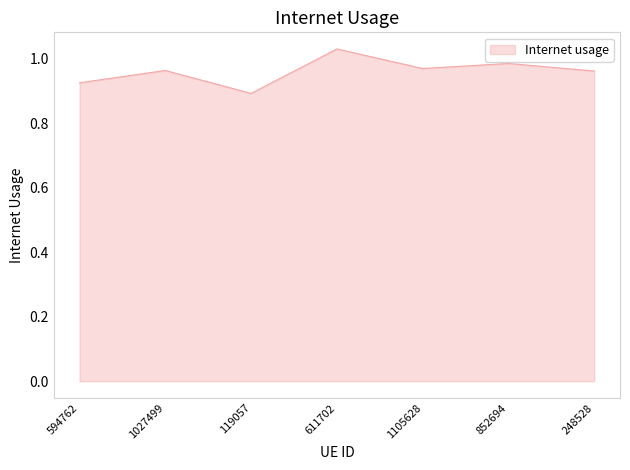

True or false: the data shows 1.4 at 852694.

False